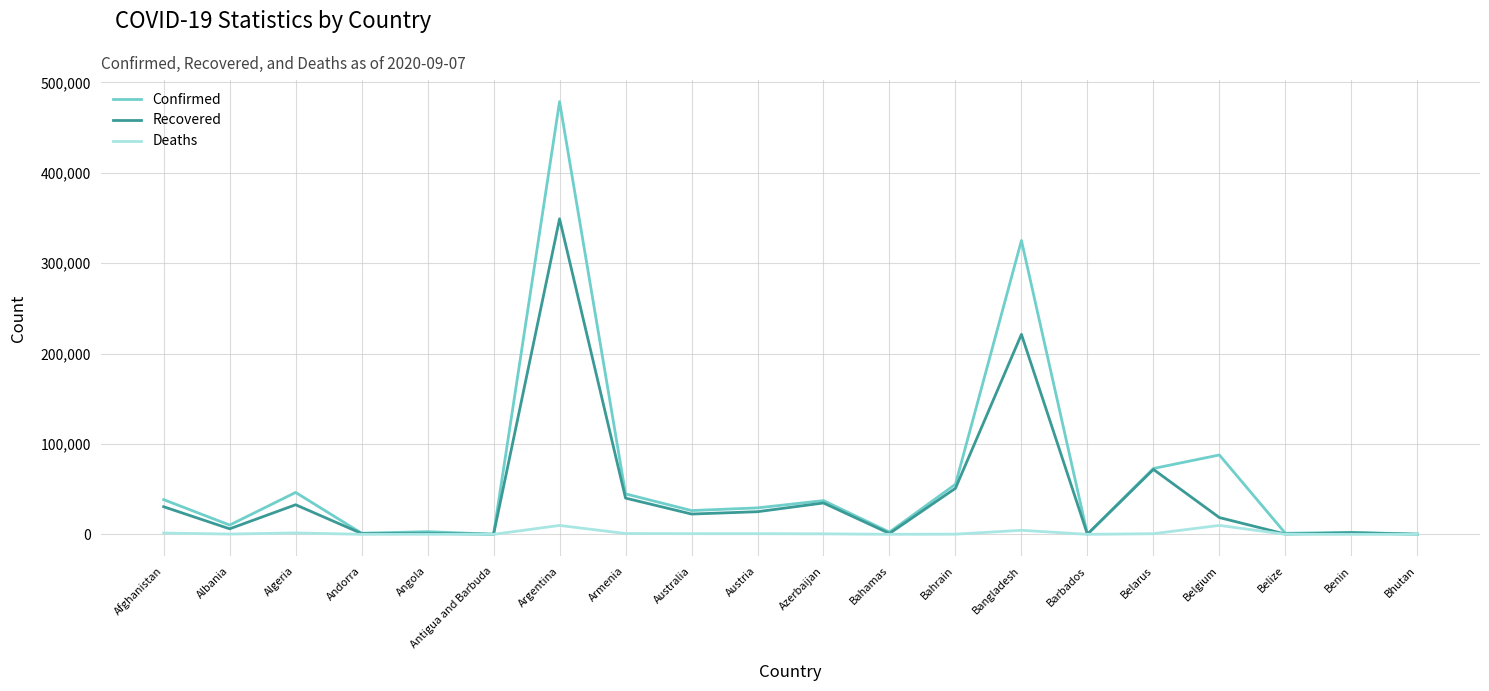

Where is Recovered nearest to the value 174611?

Bangladesh